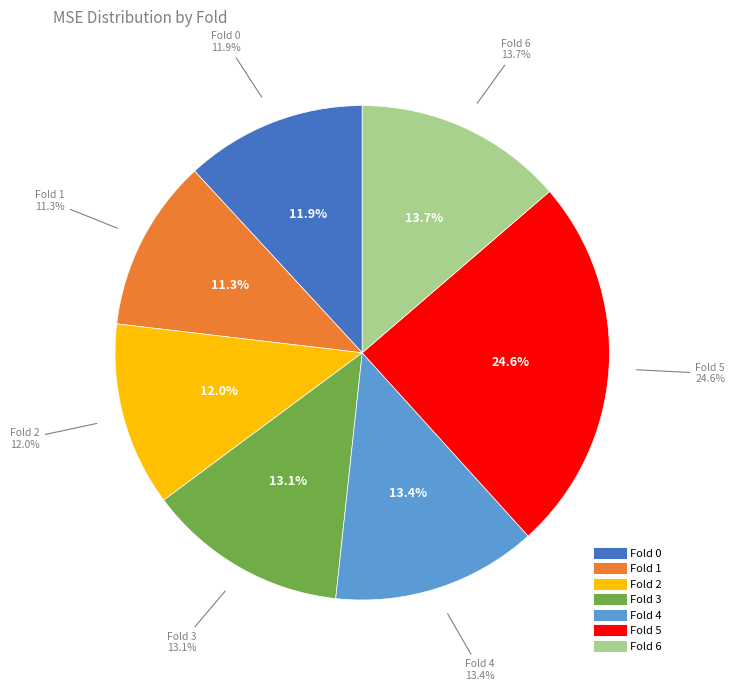

What is the smallest slice in the pie chart?

1